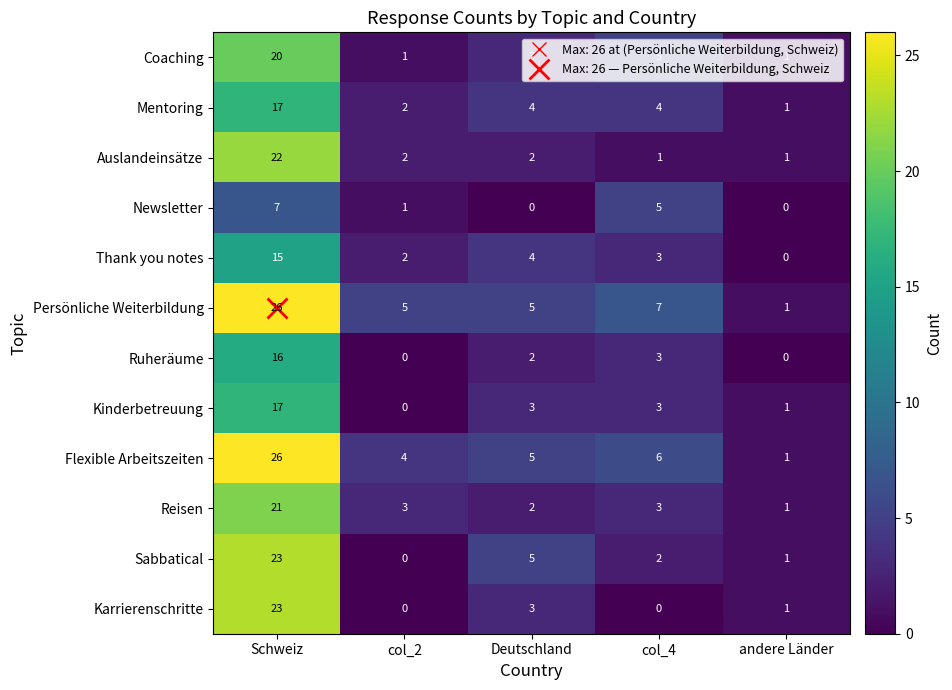

How many values in the Ruheräume series are below 2?

2